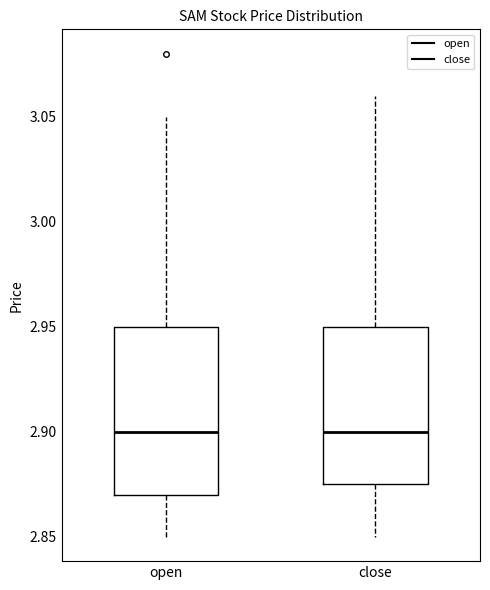

Reading left to right, transcribe this box plot: for each box, give where its median line is, the range the box spans, and where its two whiskers end, as read against the y-axis. The values are not printed on the chart, so give them approximately, as read against the axis.

open: median 2.900, box 2.870 to 2.950, whiskers 2.850 to 3.050
close: median 2.900, box 2.875 to 2.950, whiskers 2.850 to 3.060